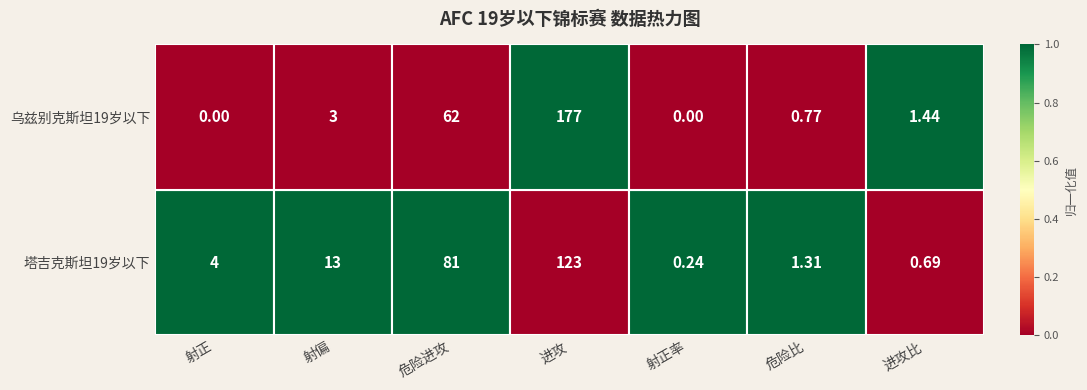

Rank the series at 射正率 from lowest to highest value.

乌兹别克斯坦19岁以下, 塔吉克斯坦19岁以下